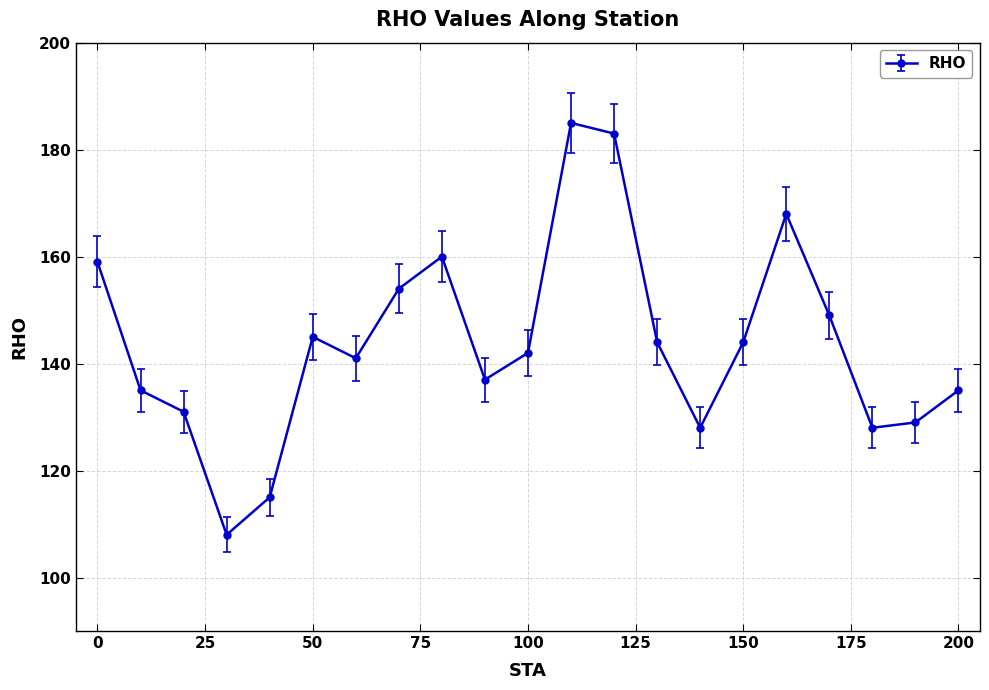

How many data points are less than 142?

10